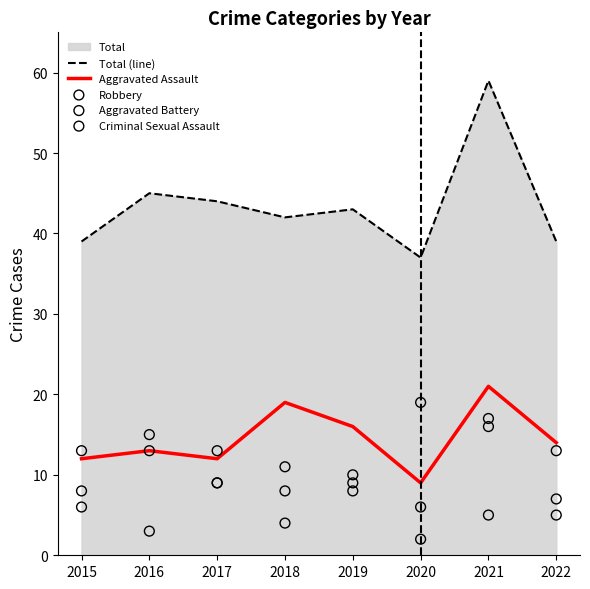

Which series contains the highest Y value?

Total (line)